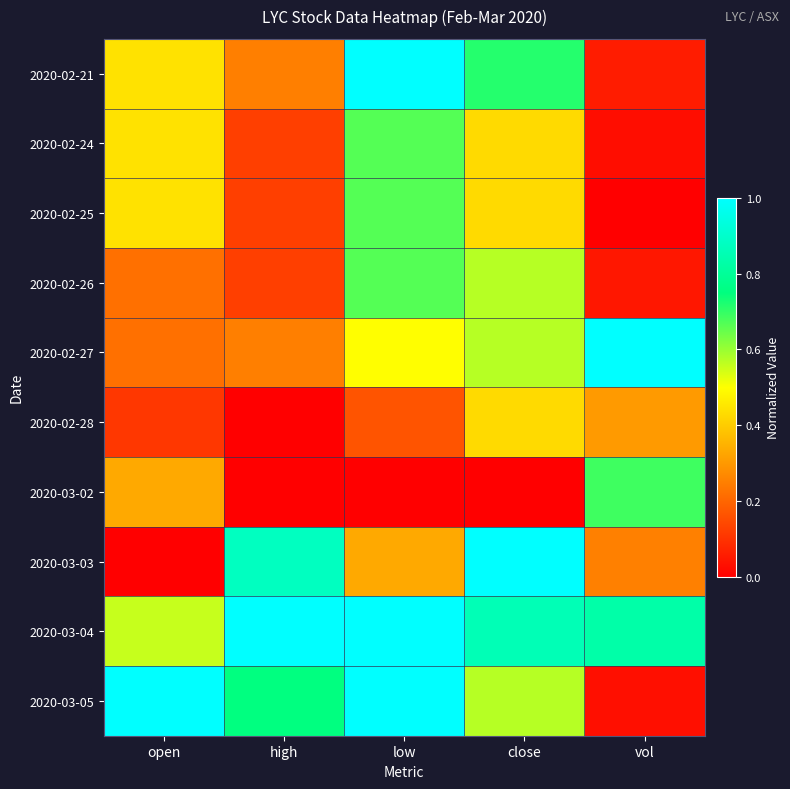

Count the number of data series in this chart.

10